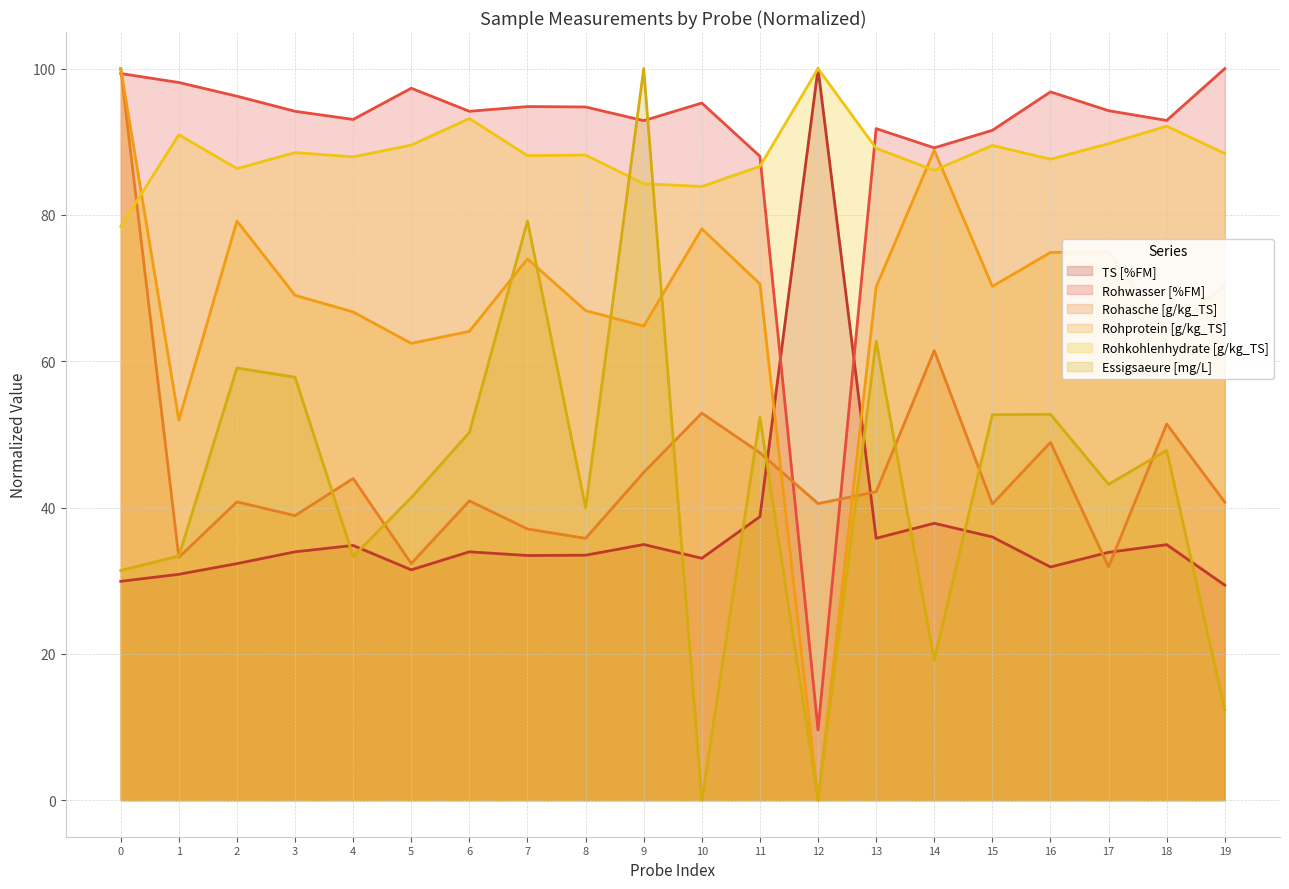

What is the sum of all TS [%FM] values?

740.7